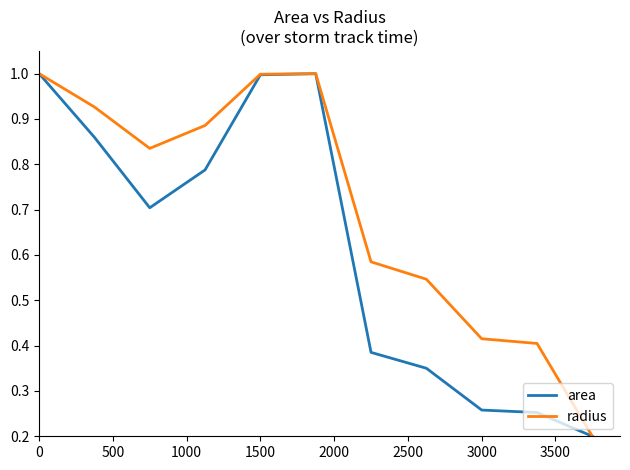

Does the chart have visible grid lines?

No